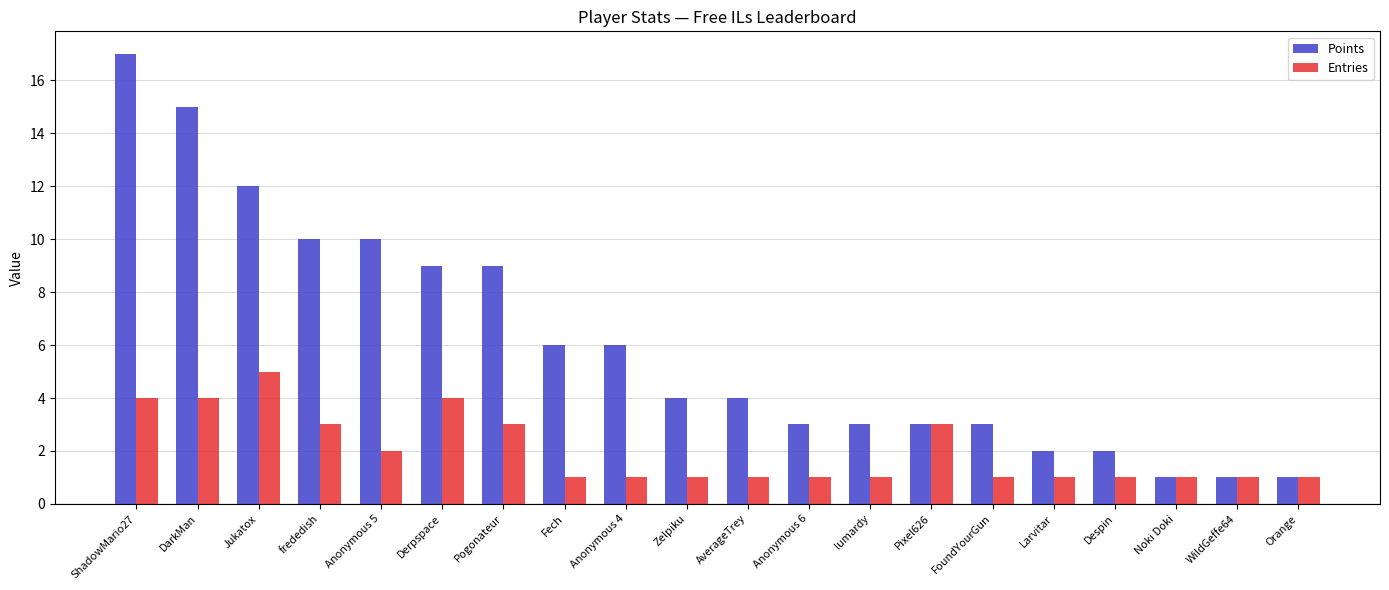

Rank the series by their maximum value, from highest to lowest.

Points, Entries